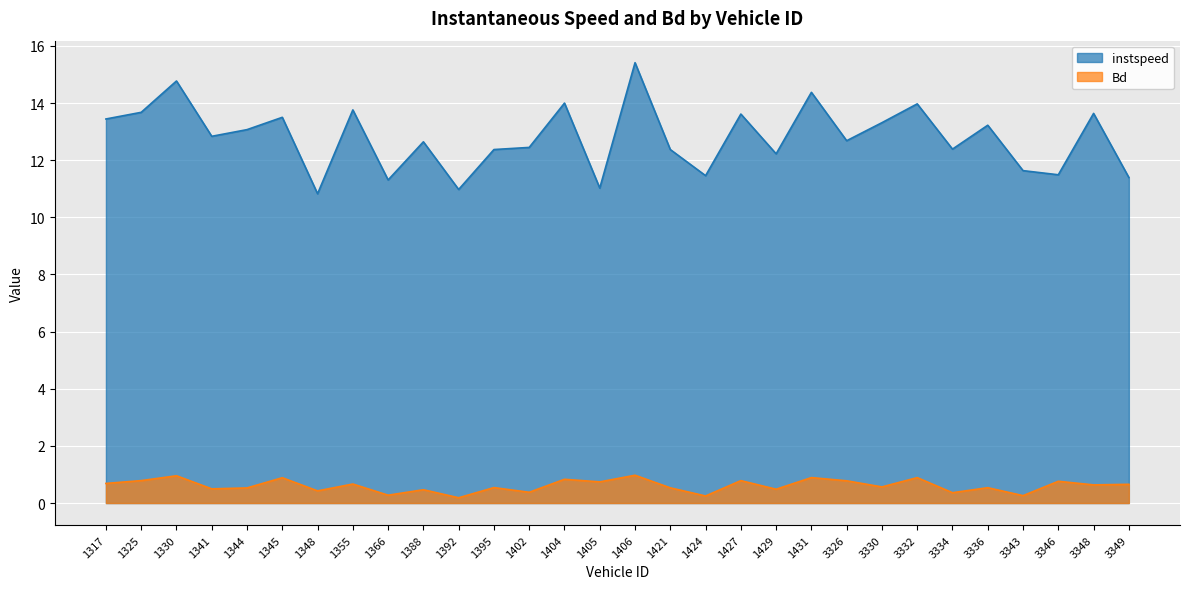

How many lines are shown in the chart?

2